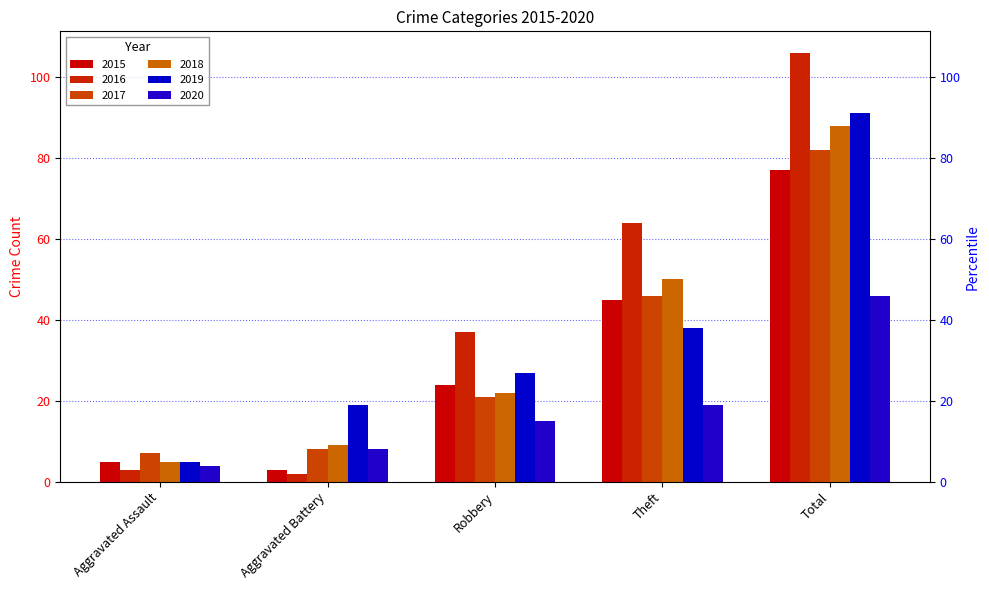

What is the difference between the second highest and second lowest values in the 2020 series?

11